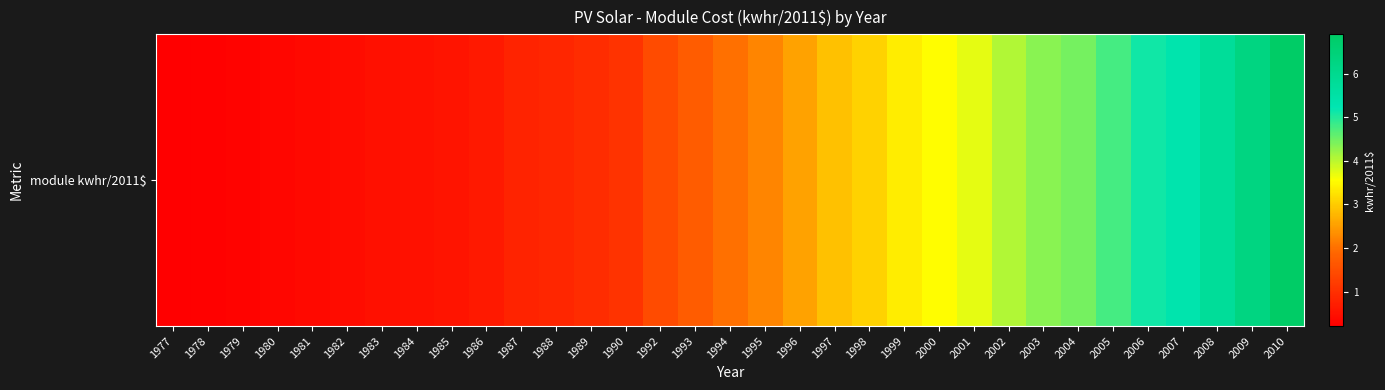

Is it true that the value at 1977 is 0.3?

False